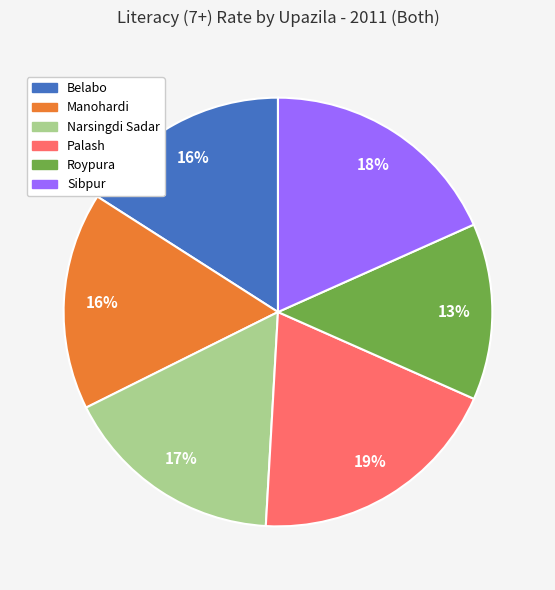

To the nearest percent, what is the difference between the Sibpur and Palash slice percentages?

1%